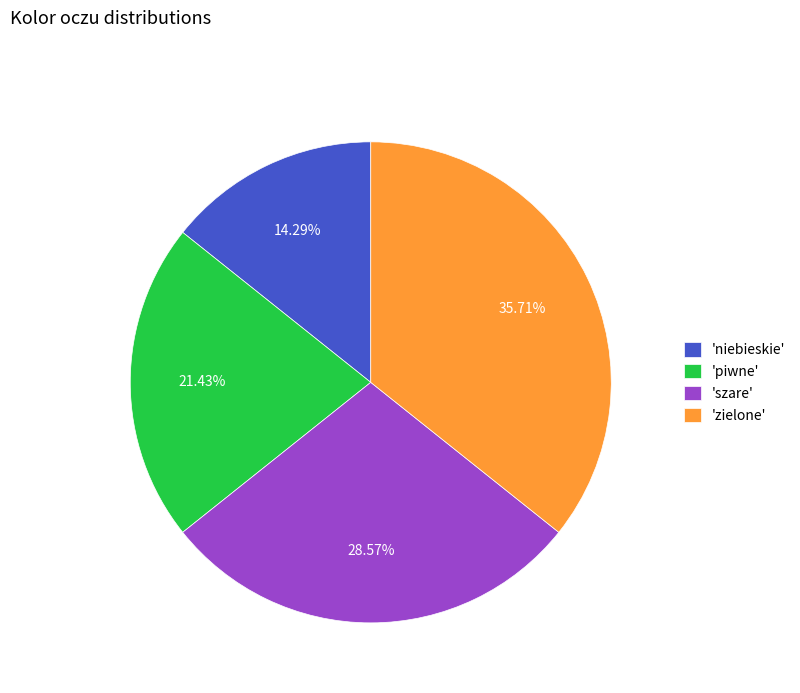

What is the ratio of the value at 'niebieskie' to the value at 'szare'?

0.5